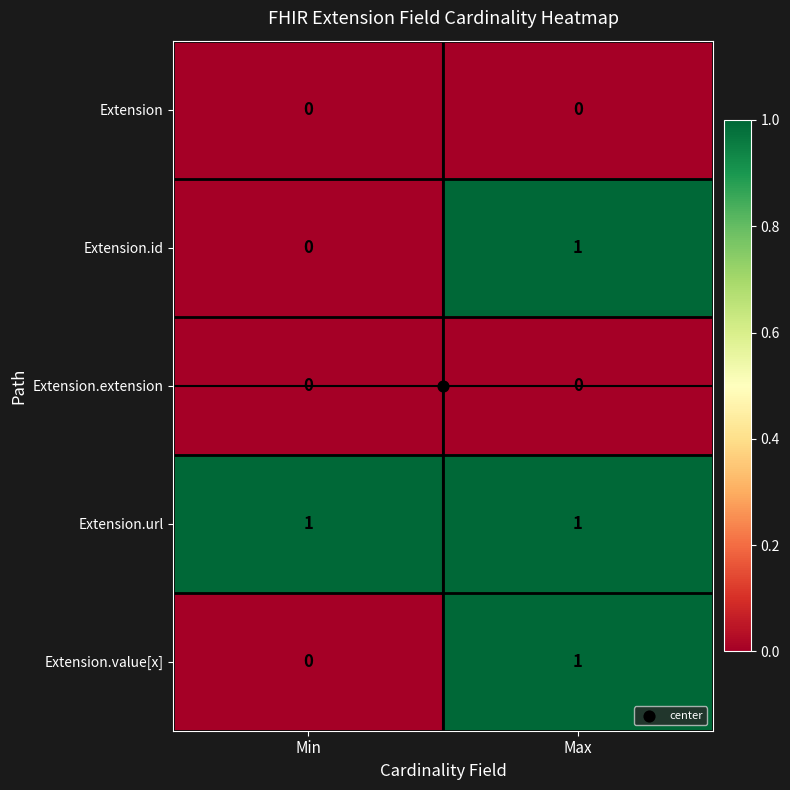

The Extension.id series shows 0 at Min. True or false?

True